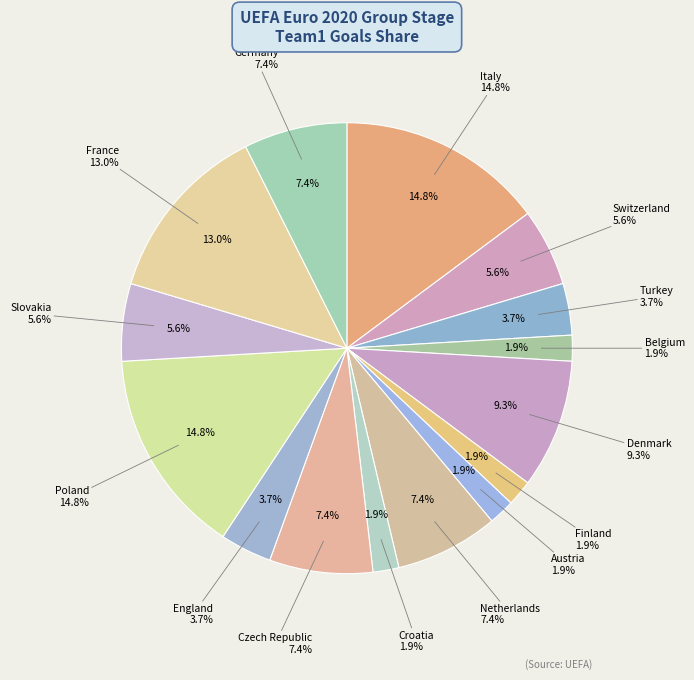

What percentage is NOT represented by Czech Republic?

92.6%